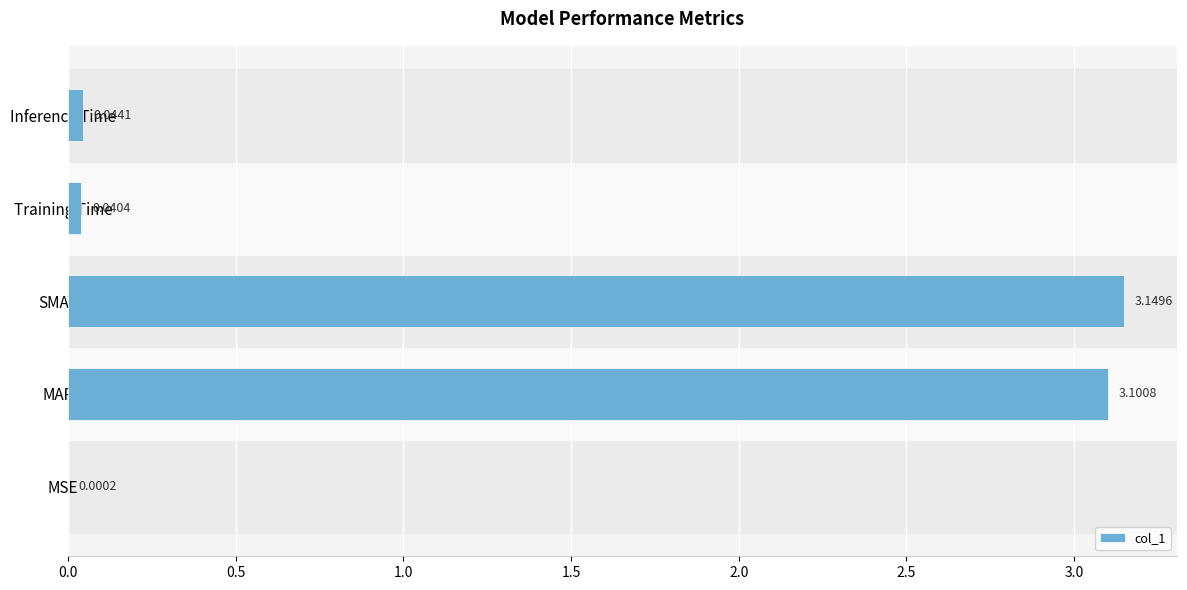

Between MAPE and Training Time, which is larger?

MAPE